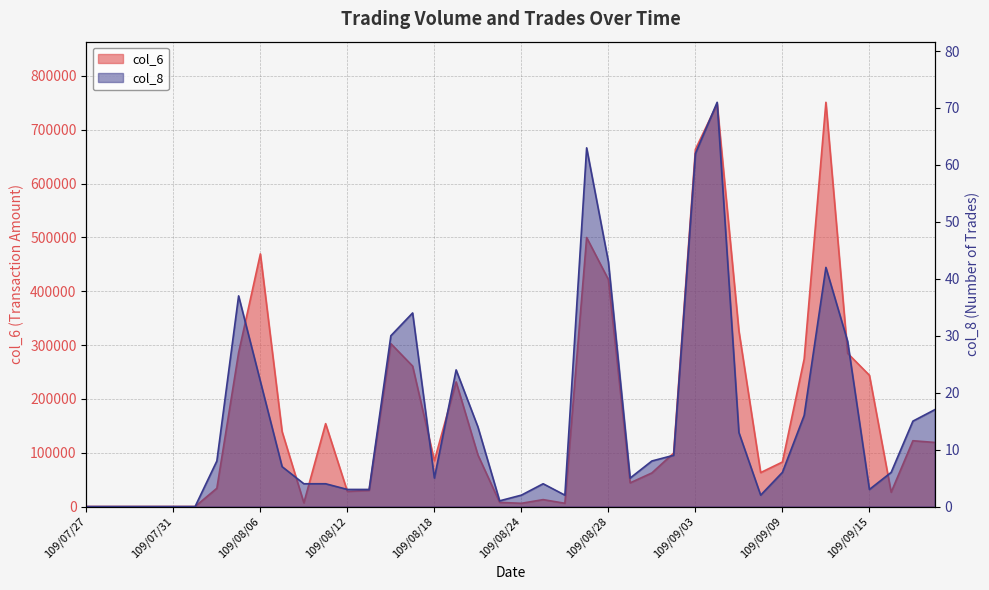

List the series in order of their overall mean, lowest first.

col_8, col_6